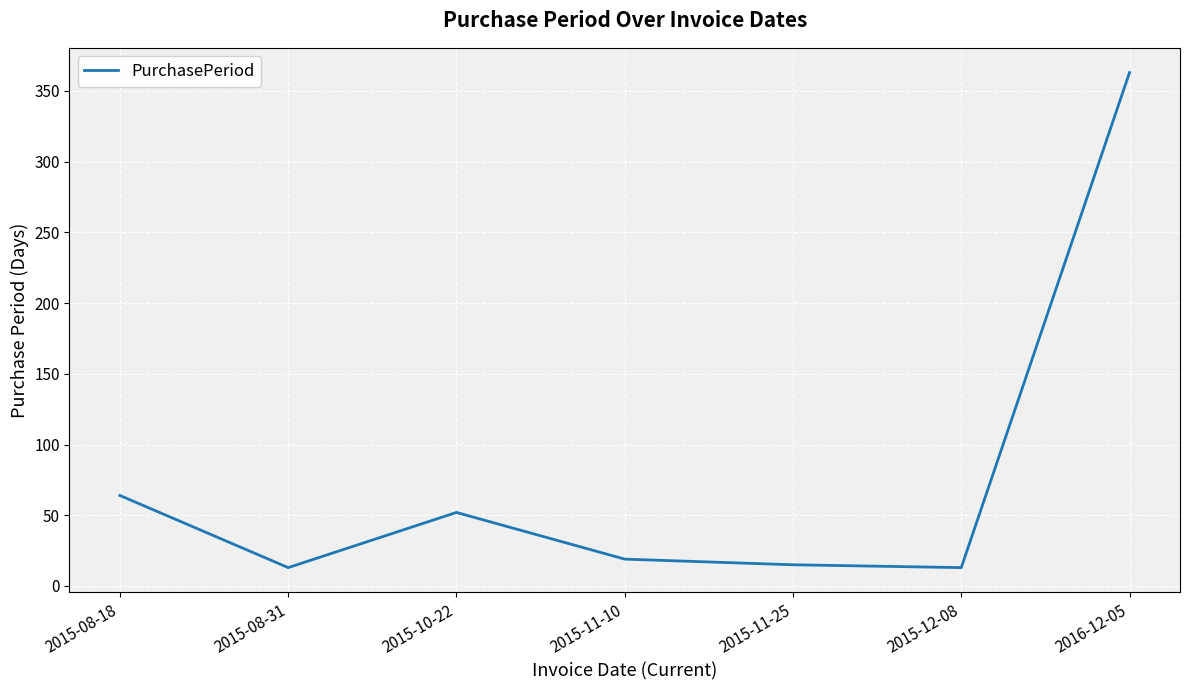

How many categories are shown in the chart?

7